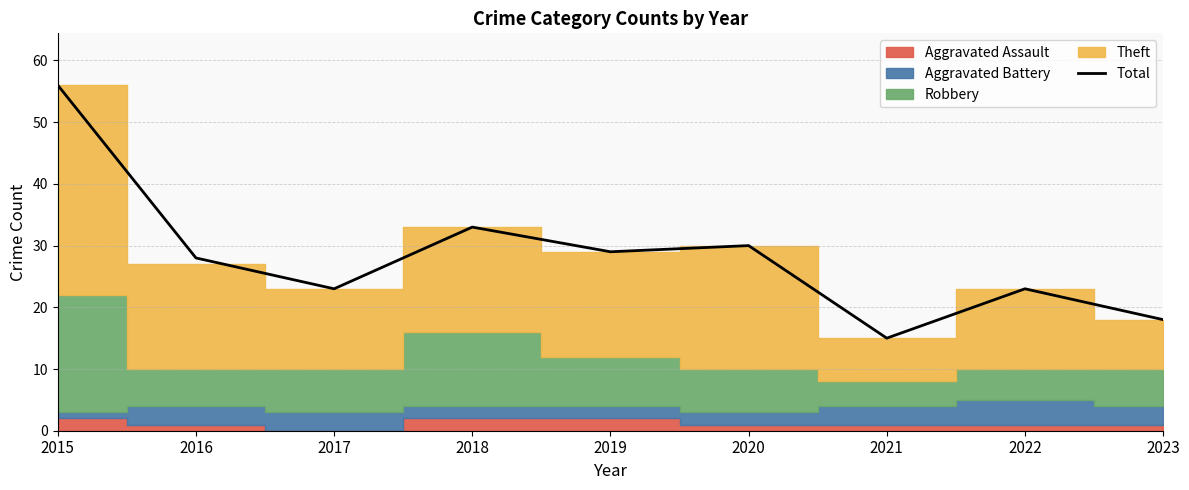

What is the greatest value displayed?

56